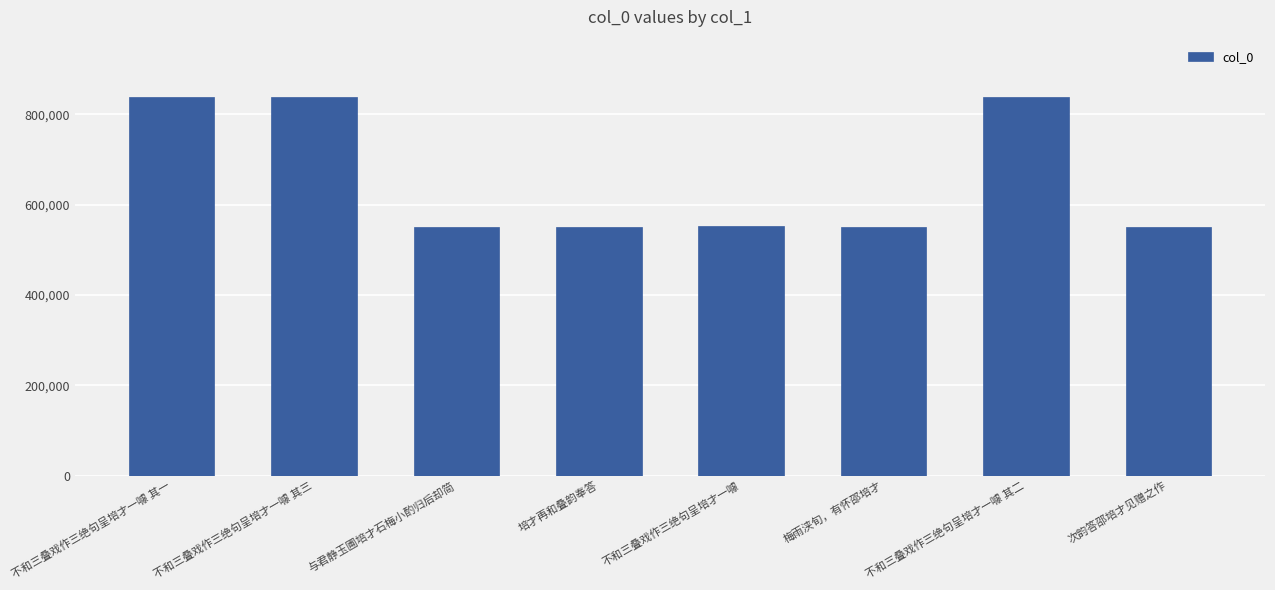

What position from the right is 次韵答邵培才见赠之作?

1